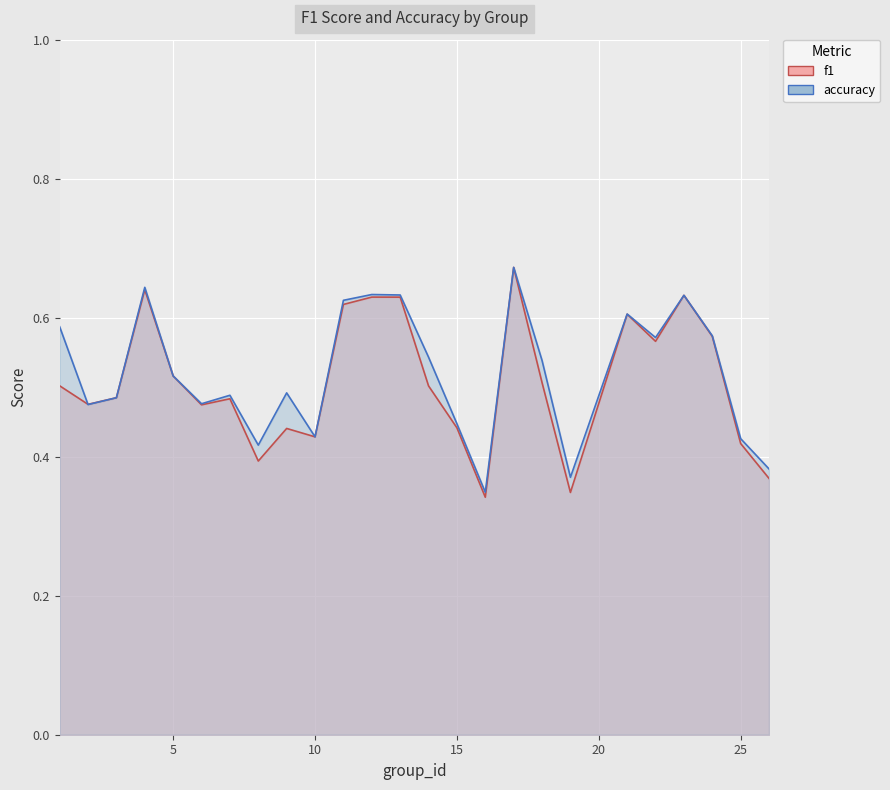

What is the difference between the maximum and second lowest values in the f1 series?

0.3